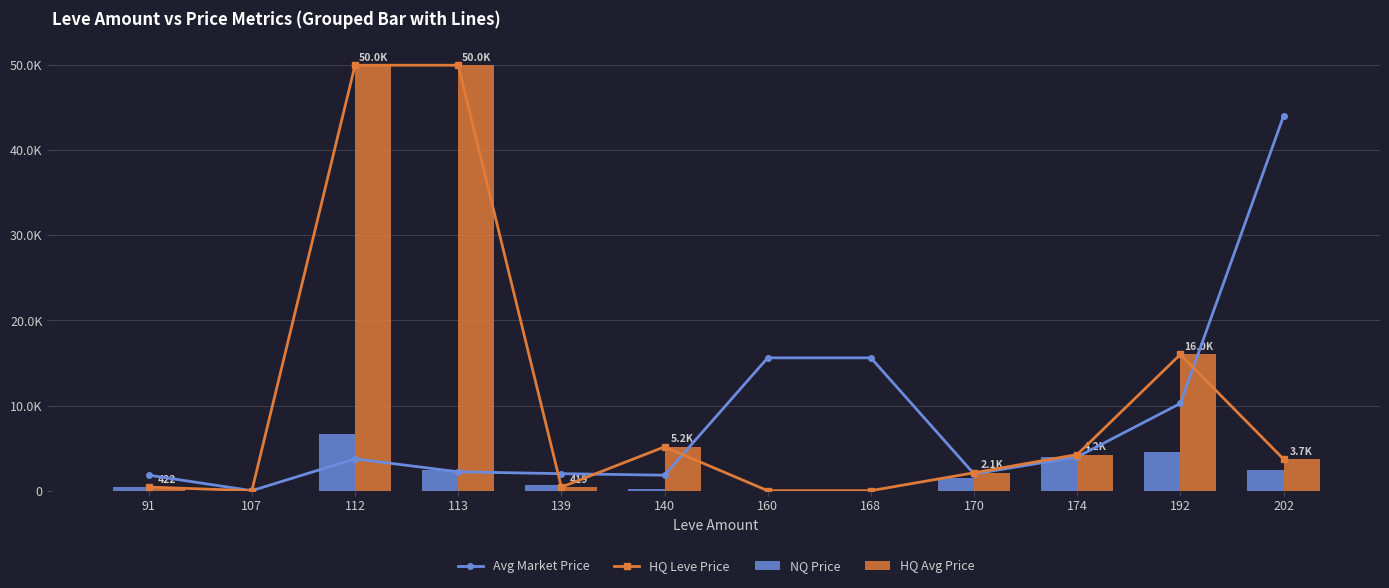

What is the total value across all series at 202?

53932.8